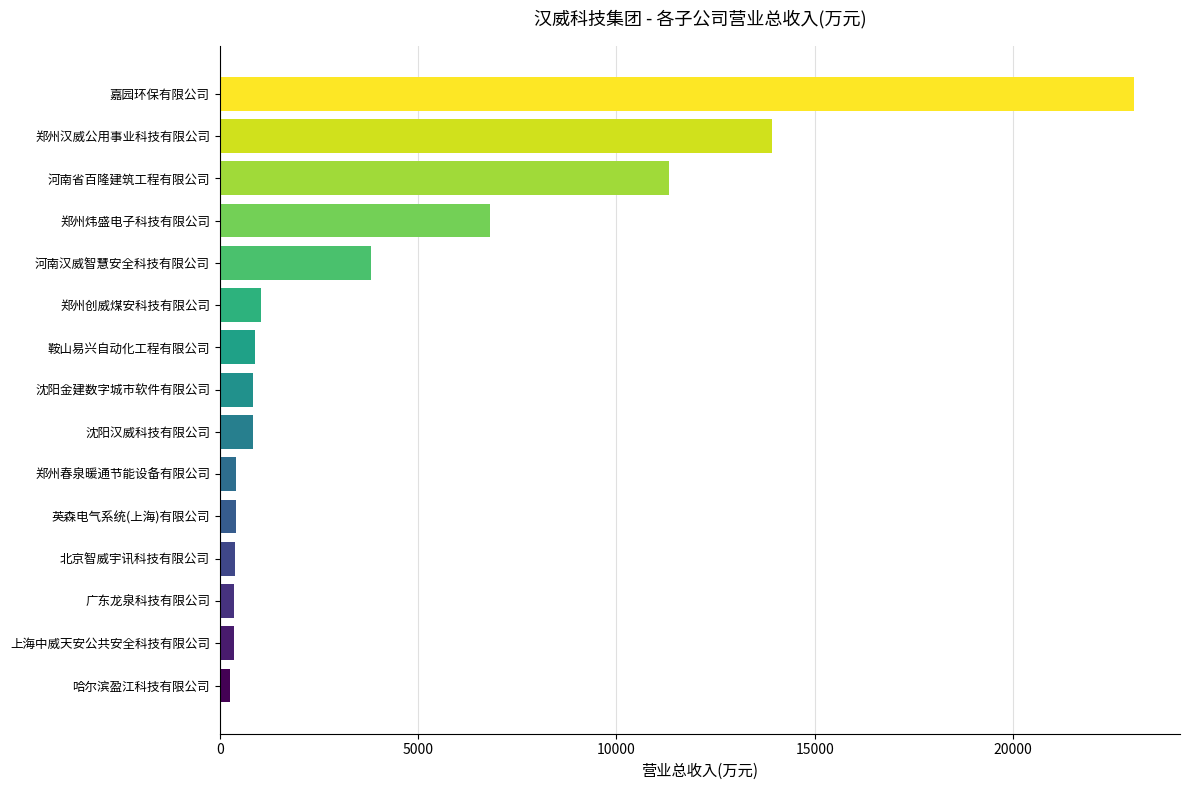

Which category has the highest value across all series?

嘉园环保有限公司